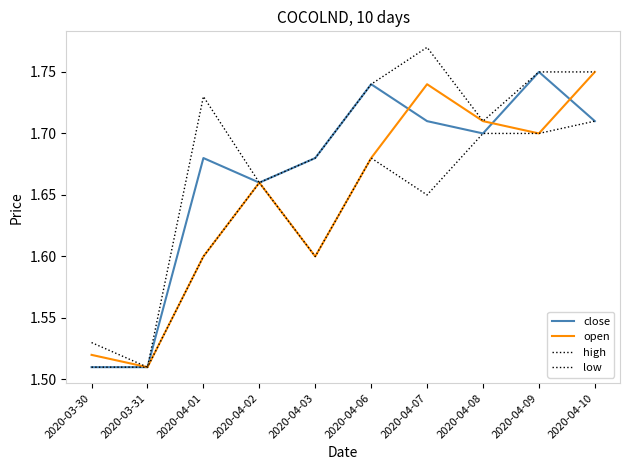

How many lines are shown in the chart?

4